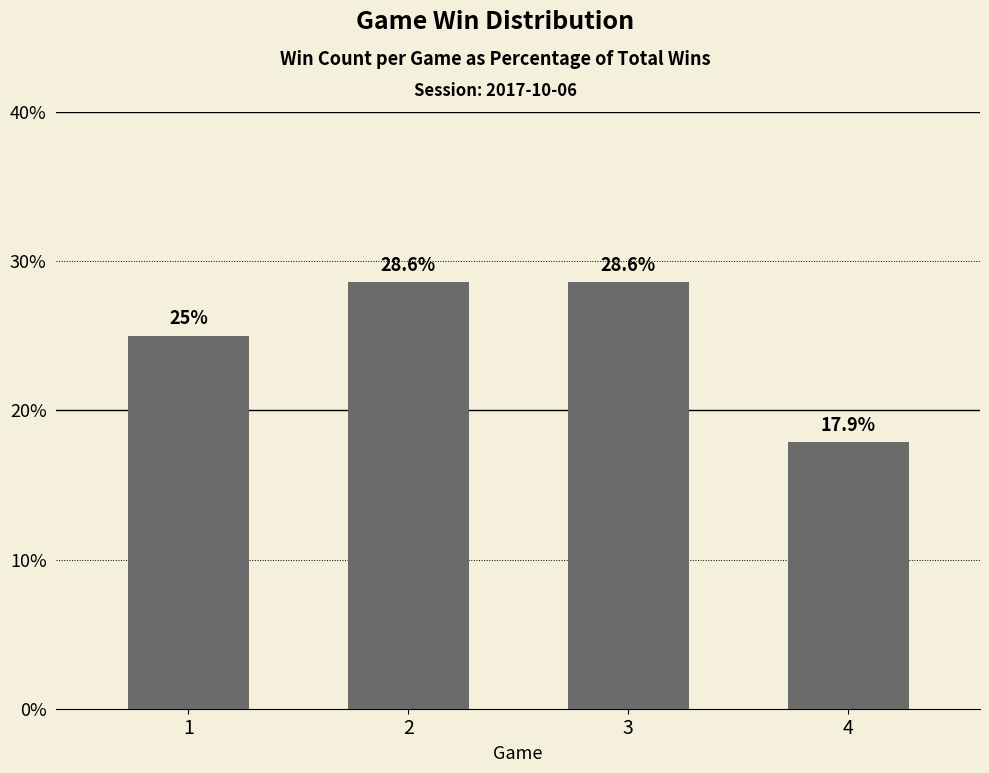

Reading left to right, extract all data points from this chart.

1=25.0	2=28.6	3=28.6	4=17.9